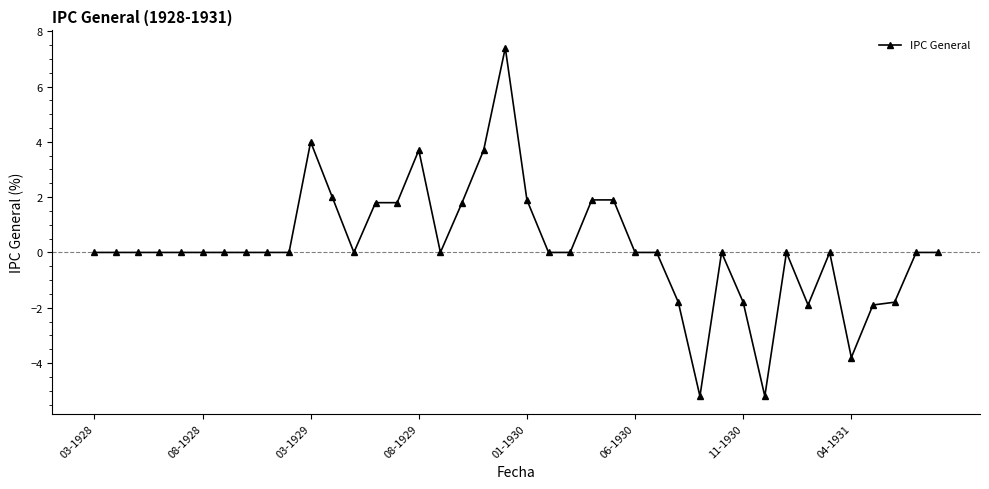

Reading left to right, extract all data points from this chart.

0.0	0.0	0.0	0.0	0.0	0.0	0.0	0.0	0.0	0.0	4.0	2.0	0.0	1.8	1.8	3.7	0.0	1.8	3.7	7.4	1.9	0.0	0.0	1.9	1.9	0.0	0.0	-1.8	-5.2	0.0	-1.8	-5.2	0.0	-1.9	0.0	-3.8	-1.9	-1.8	0.0	0.0